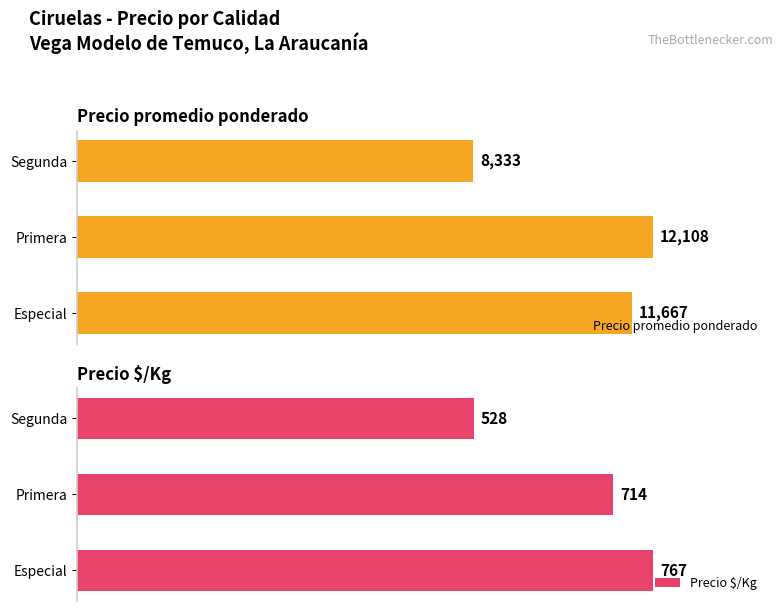

Reading right to left, what are all the values shown in this chart?

Precio promedio ponderado: 8333	12108	11667
Precio $/Kg: 528	714	767